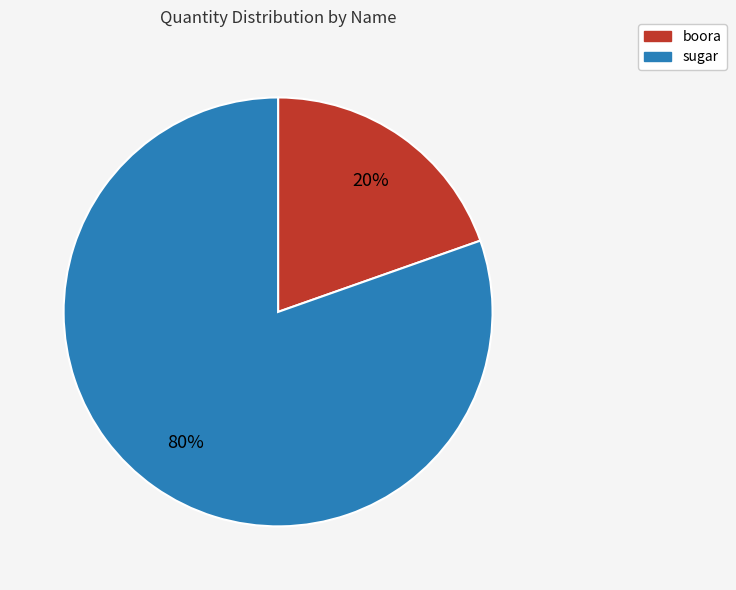

What is the largest slice in the pie chart?

sugar